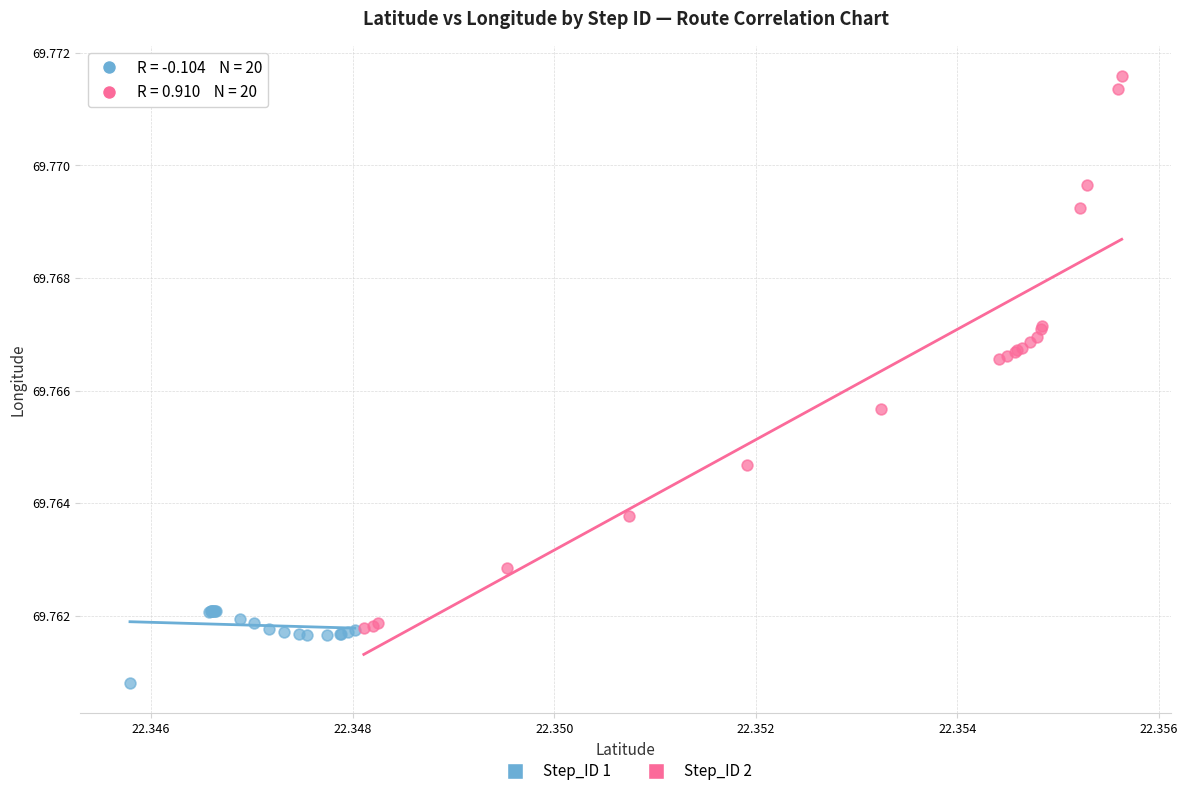

Which series has the largest Y range (max minus min)?

Step_ID 2